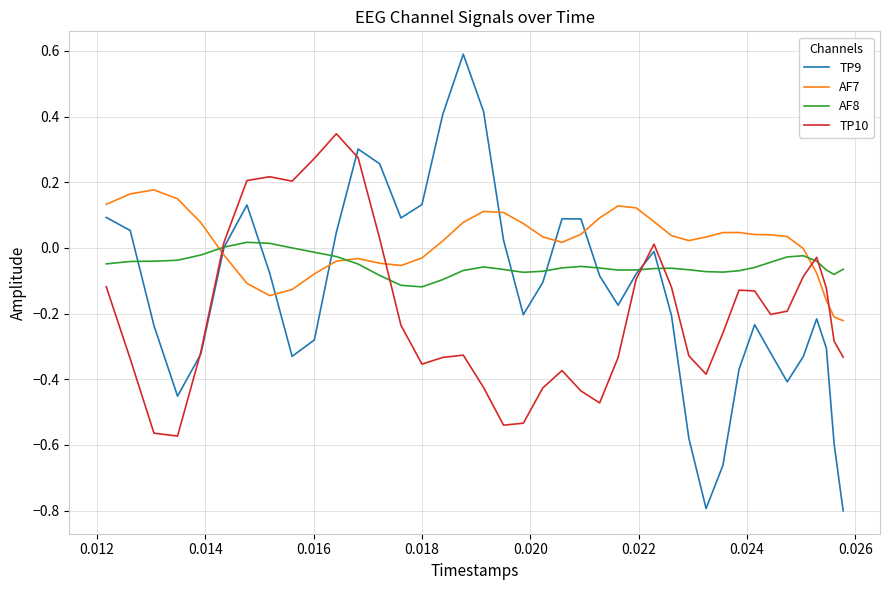

What is the lowest value of the TP9 series?

-0.8